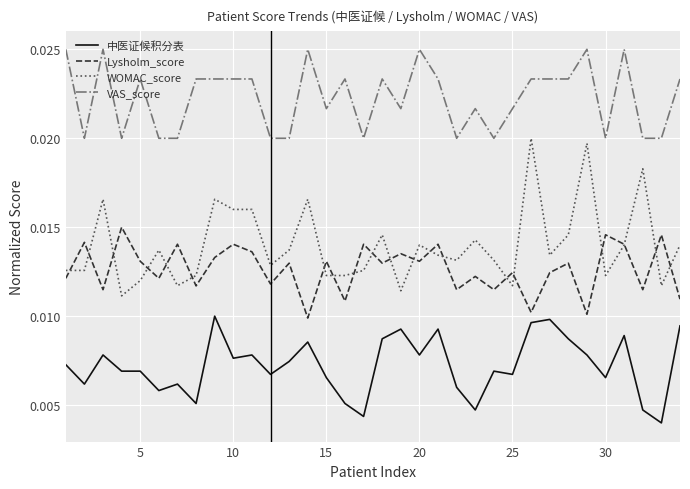

What are all the series names shown in the legend?

中医证候积分表, Lysholm_score, WOMAC_score, VAS_score